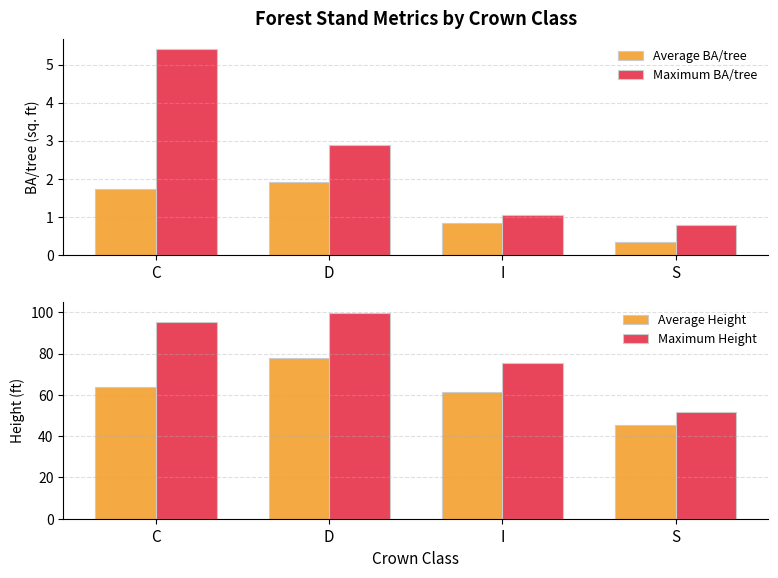

Rank the series by their maximum value, from highest to lowest.

Maximum Height, Average Height, Maximum BA/tree, Average BA/tree